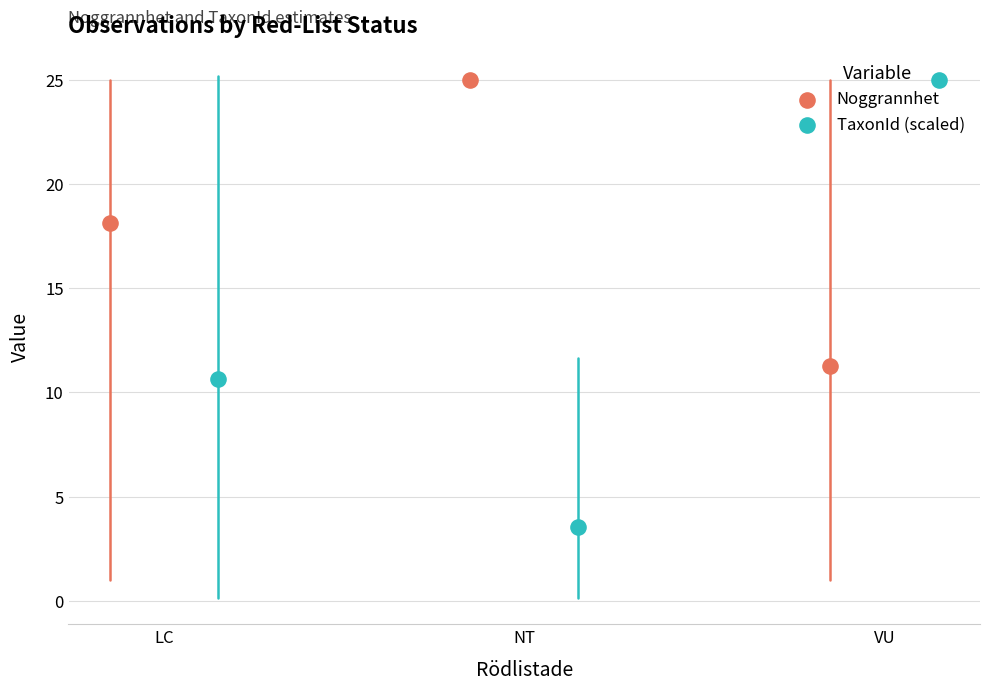

Which series contains the lowest Y value?

TaxonId (scaled)